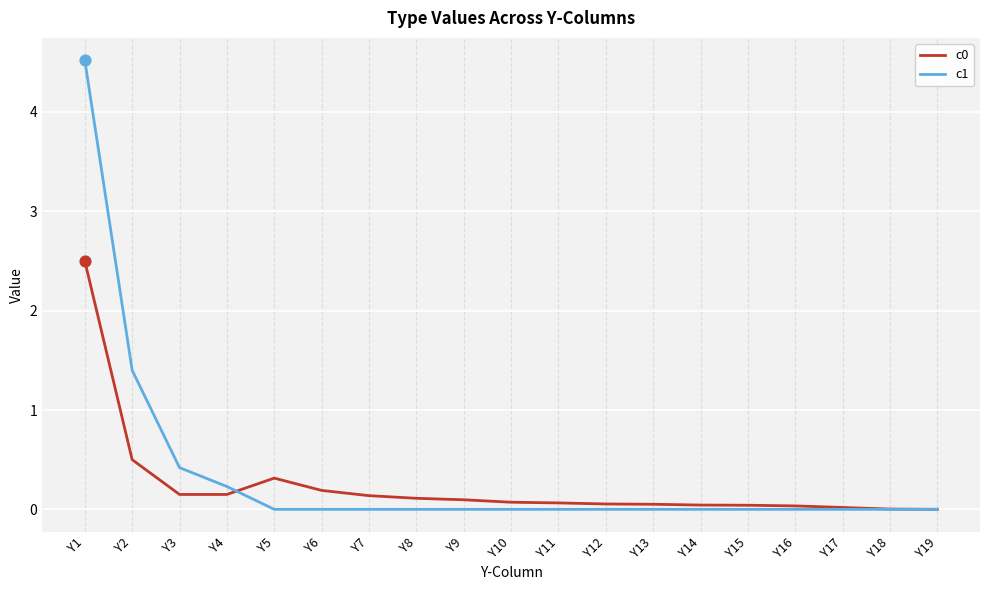

At which category is the sum across all series the highest?

Y1